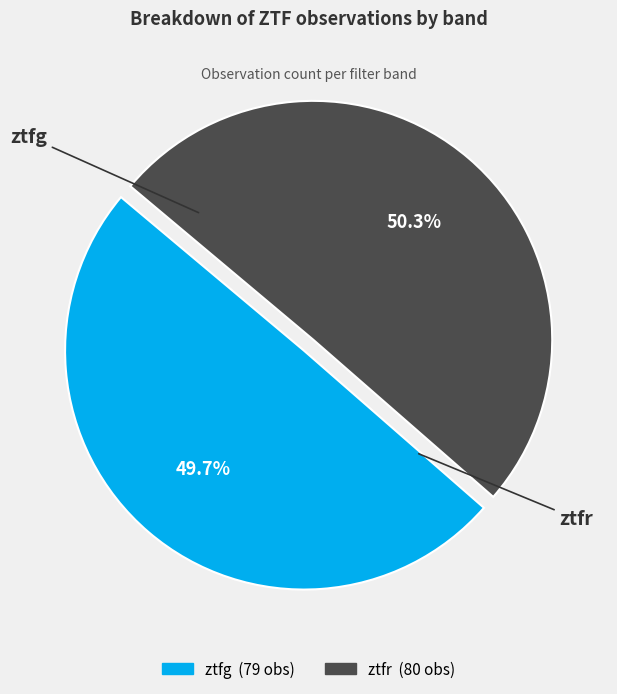

How many slices are in this pie chart?

2